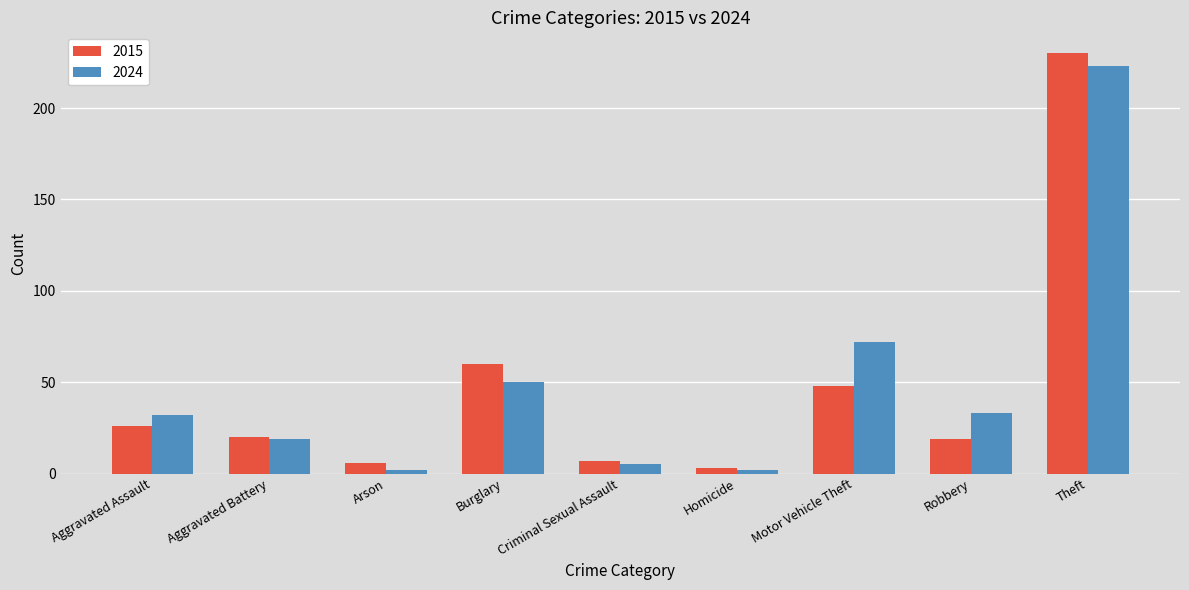

Reading left to right, extract all data points from this chart.

2015: 26	20	6	60	7	3	48	19	230
2024: 32	19	2	50	5	2	72	33	223